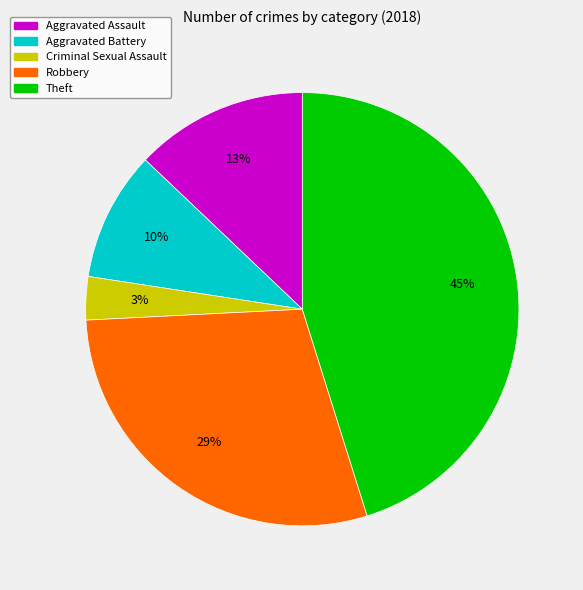

To the nearest percent, what is the difference between the largest and smallest slice percentages?

42%